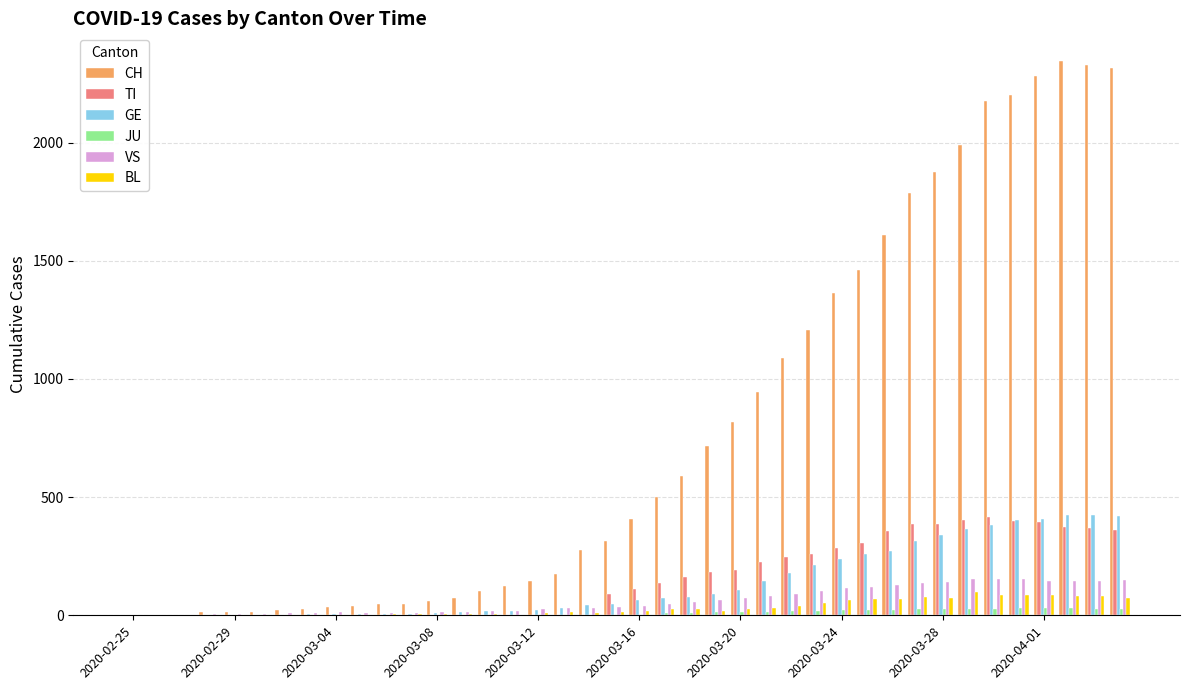

What are all the series names shown in the legend?

CH, TI, GE, JU, VS, BL